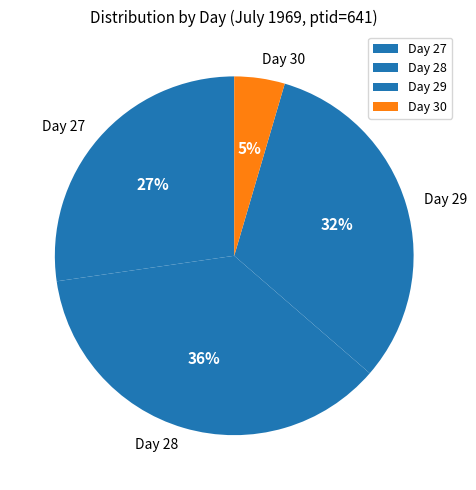

Between Day 29 and Day 28, which is larger?

Day 28